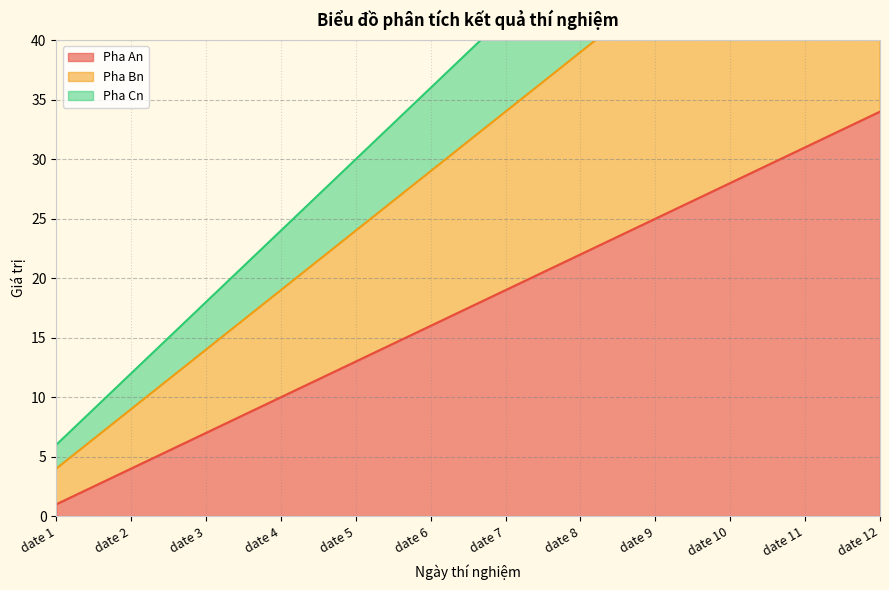

List the series in order of their peak value, highest first.

Pha Cn, Pha Bn, Pha An